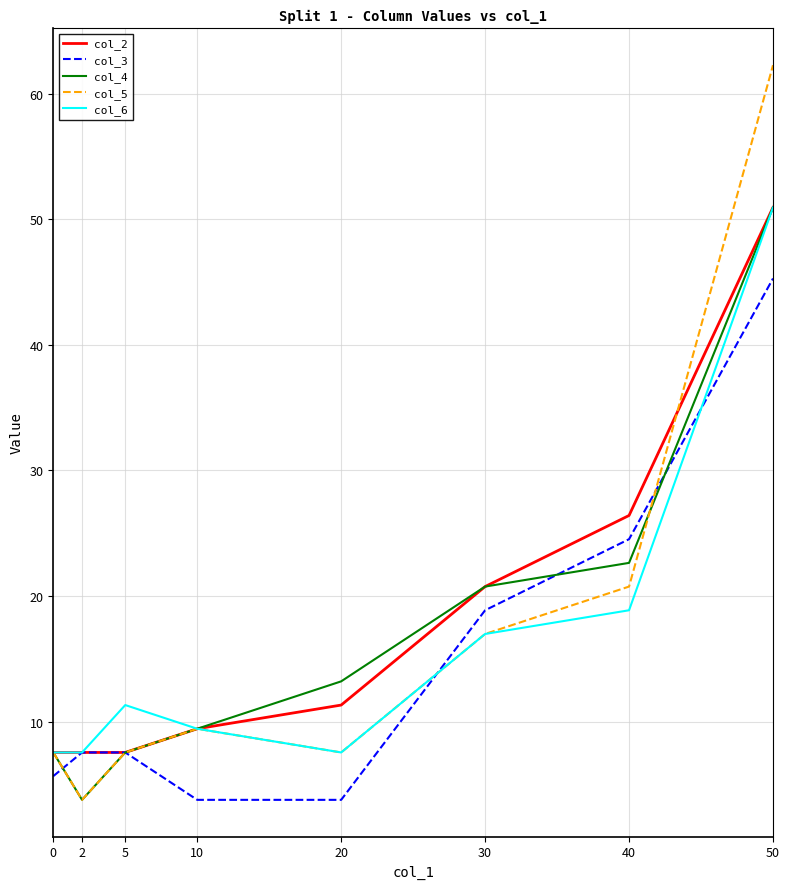

What is the minimum value shown in the chart?

3.8